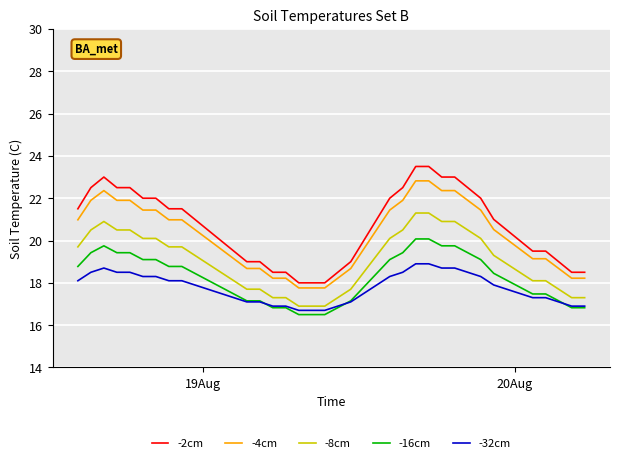

Rank the series by their maximum value, from highest to lowest.

-2cm, -4cm, -8cm, -16cm, -32cm